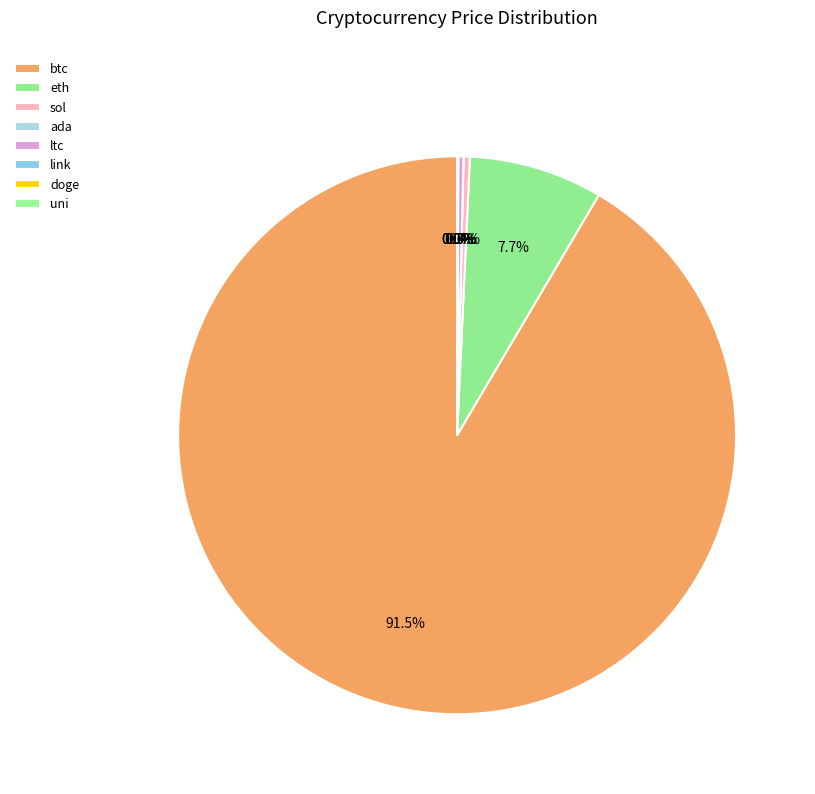

Is the sum of link and eth greater than half?

No